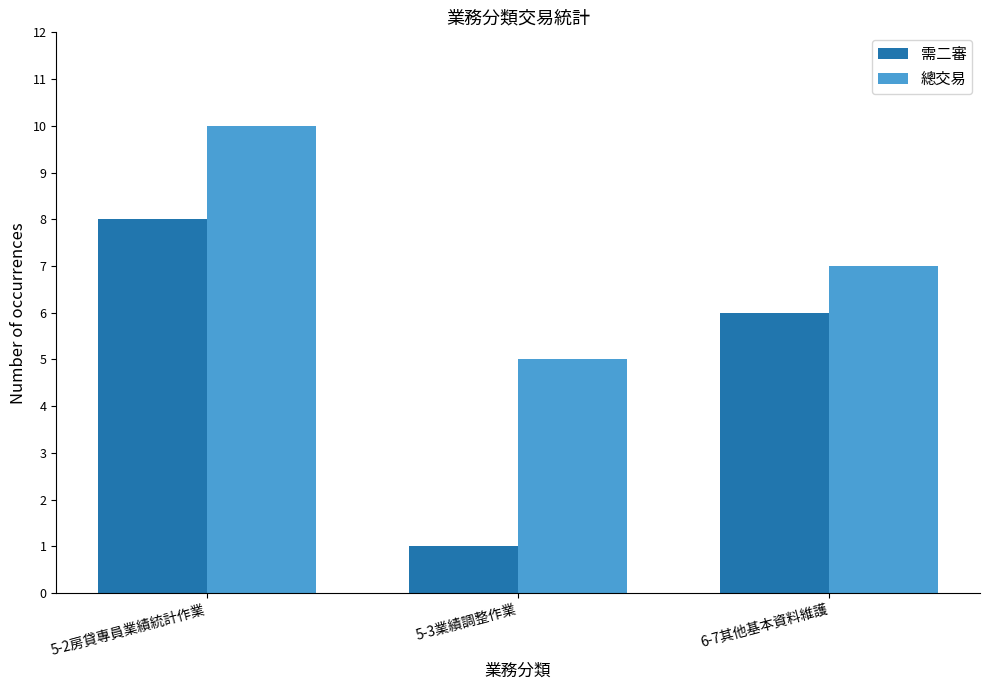

What is the value of the 總交易 bar at the 3rd from the left?

7